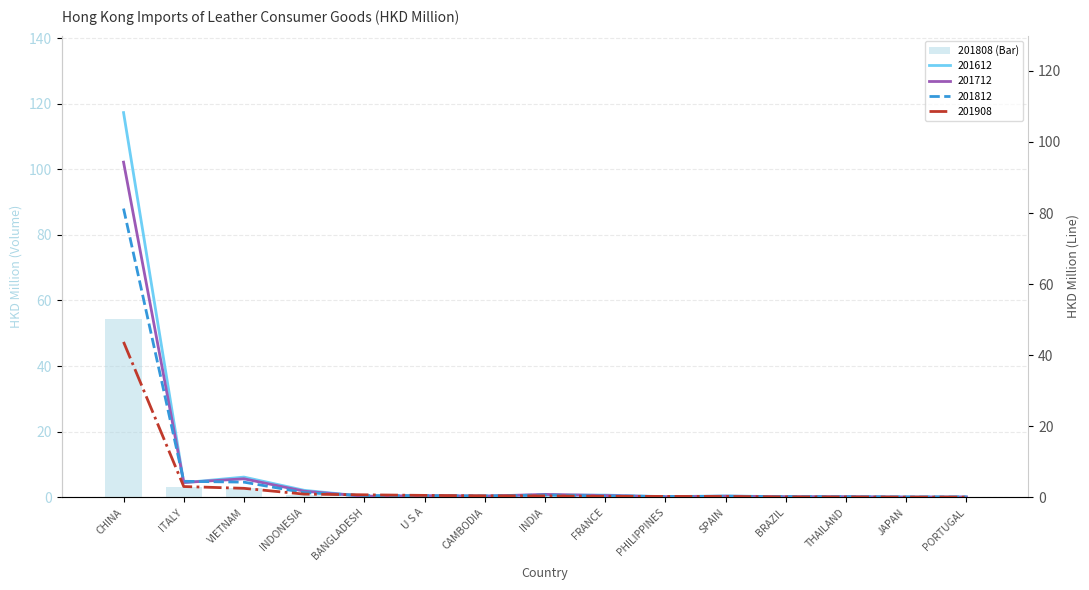

True or false: the data shows 0.4 at U S A.

True